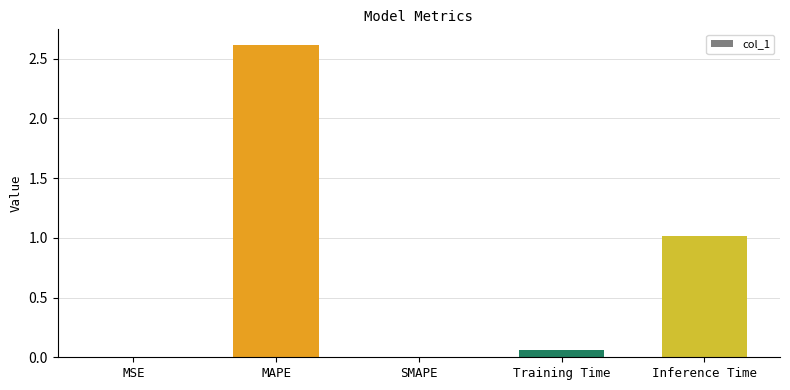

Which has a higher value, SMAPE or Inference Time?

Inference Time